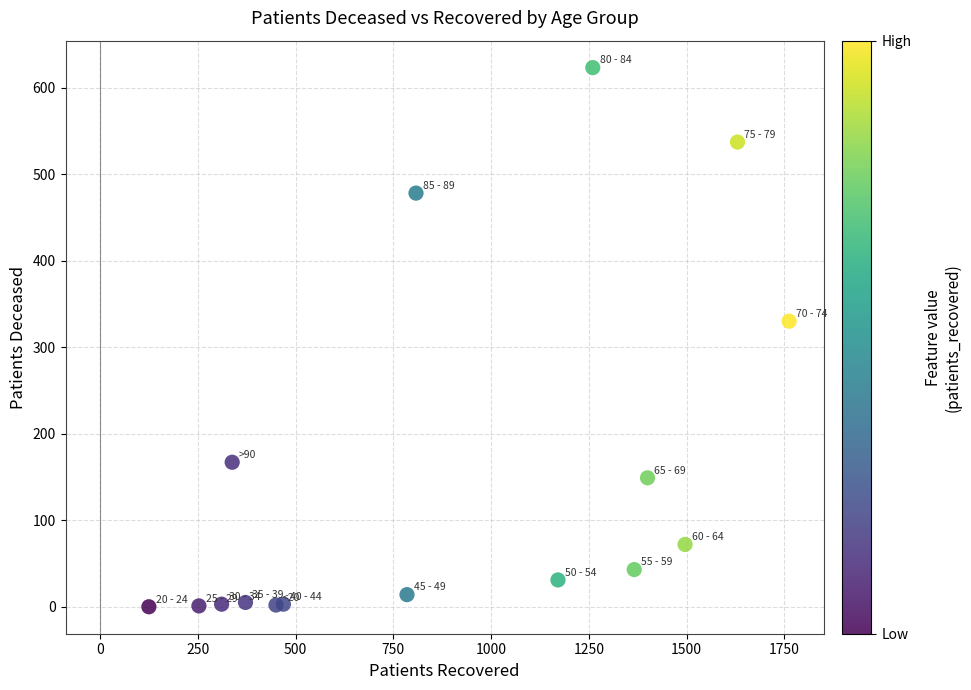

What Y value in the scatter plot is closest to 311?

330